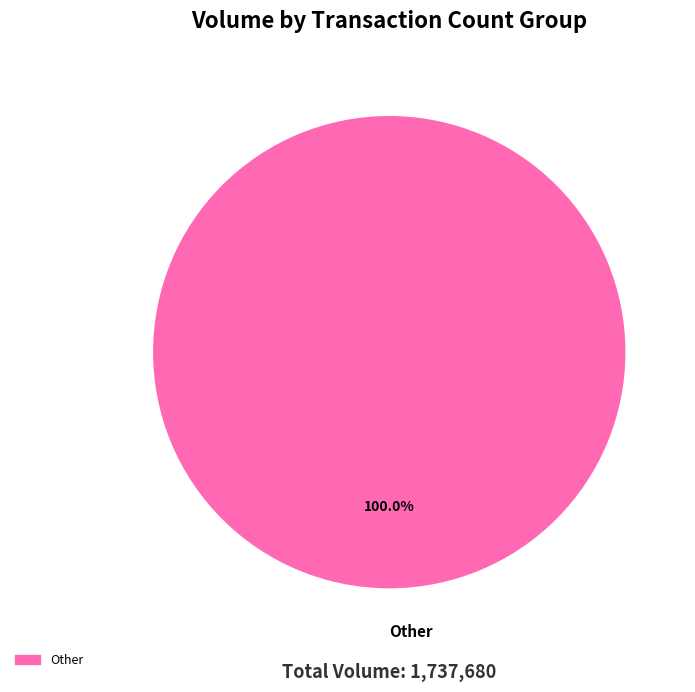

Is there any slice that represents more than half of the pie?

Yes